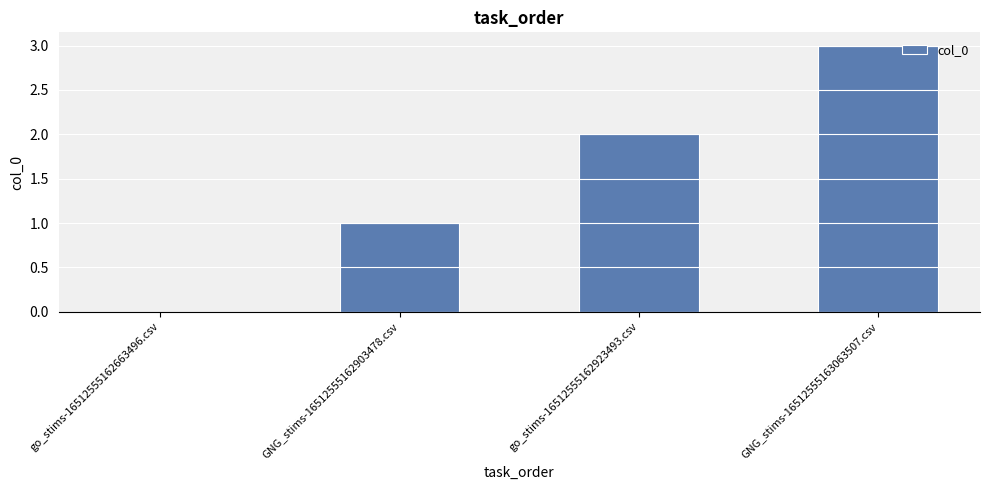

Reading left to right, what are all the values shown in this chart?

go_stims-16512555162663496.csv=0	GNG_stims-16512555162903478.csv=1	go_stims-16512555162923493.csv=2	GNG_stims-16512555163063507.csv=3